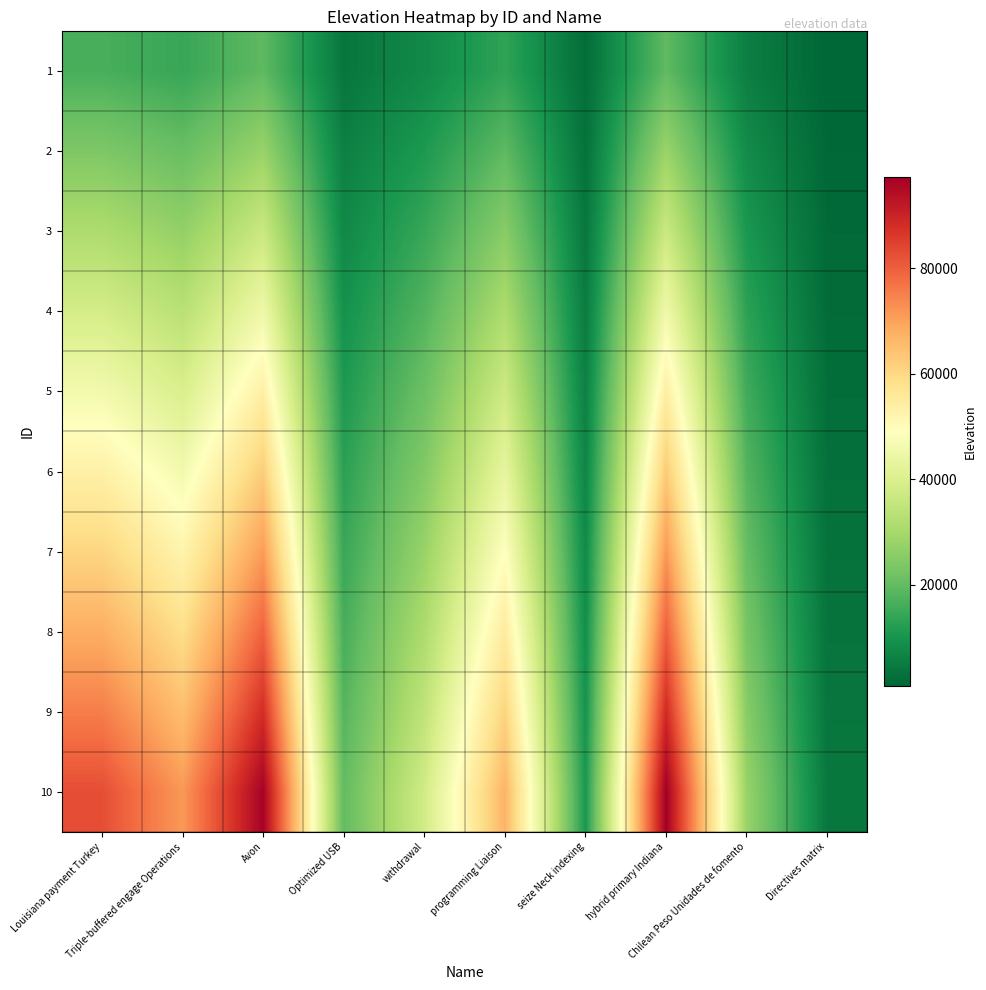

Which has a higher value, programming Liaison or Avon?

Avon